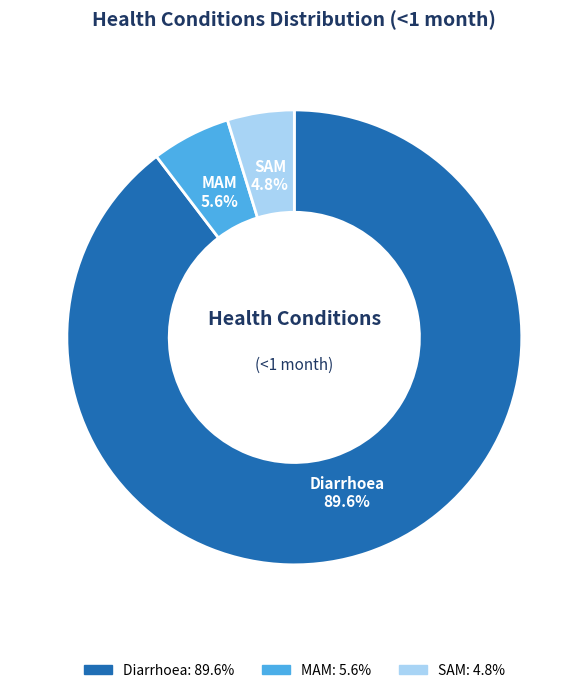

Is it true that MAM is 13% of the pie?

False